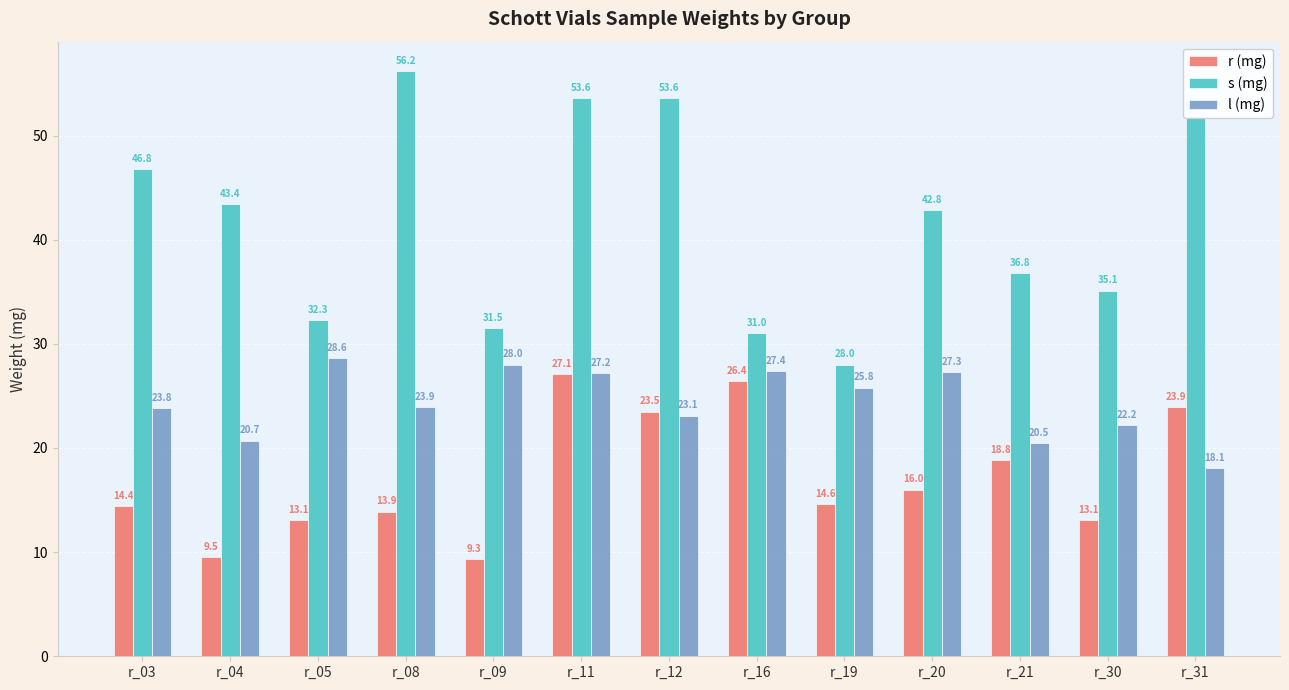

At which category is the sum across all series the highest?

r_11